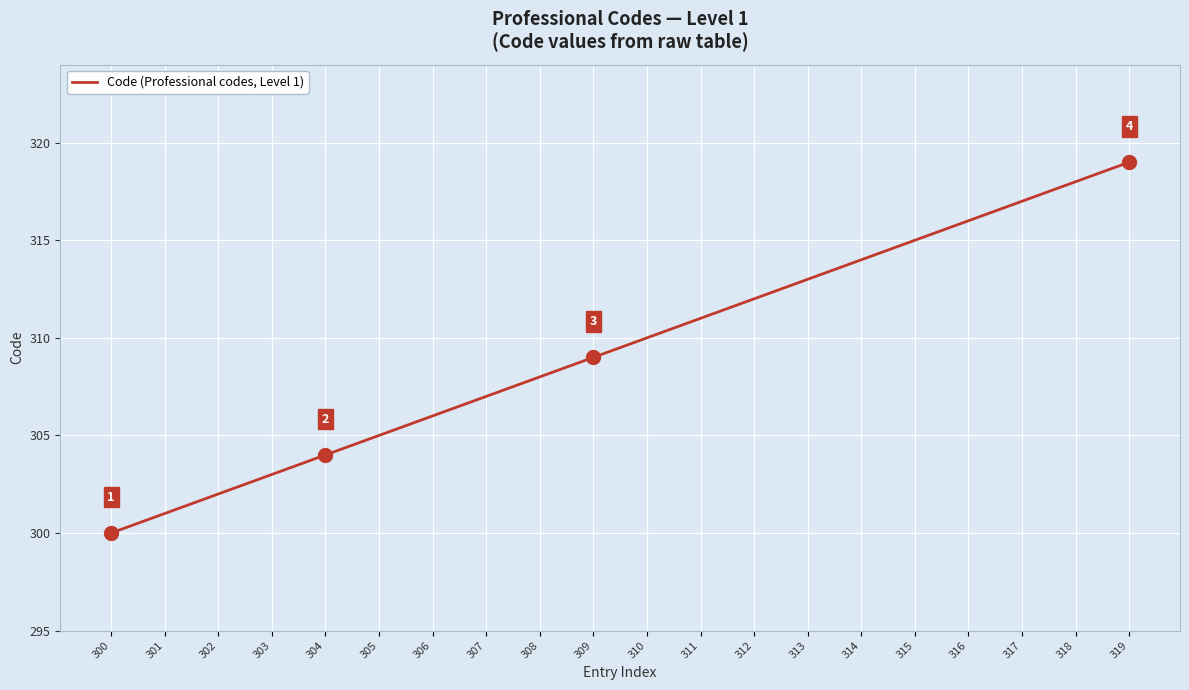

What is the difference between the maximum and minimum values?

19